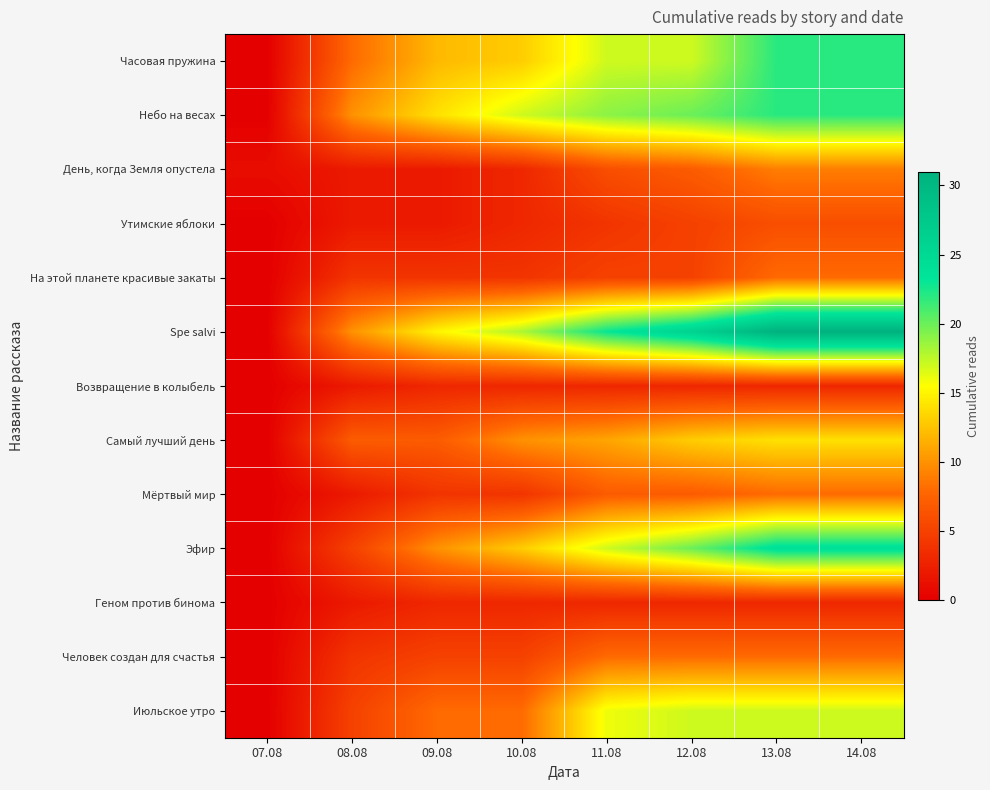

Reading left to right, what are all the values shown in this chart?

Часовая пружина: 07.08=0	08.08=8	09.08=12	10.08=13	11.08=17	12.08=17	13.08=22	14.08=22
Небо на весах: 07.08=0	08.08=10	09.08=14	10.08=17	11.08=19	12.08=20	13.08=22	14.08=22
День, когда Земля опустела: 07.08=1	08.08=2	09.08=2	10.08=3	11.08=6	12.08=7	13.08=9	14.08=9
Утимские яблоки: 07.08=0	08.08=2	09.08=2	10.08=3	11.08=4	12.08=5	13.08=6	14.08=6
На этой планете красивые закаты: 07.08=0	08.08=4	09.08=4	10.08=4	11.08=5	12.08=5	13.08=8	14.08=8
Spe salvi: 07.08=0	08.08=10	09.08=15	10.08=18	11.08=23	12.08=26	13.08=31	14.08=31
Возвращение в колыбель: 07.08=0	08.08=2	09.08=3	10.08=3	11.08=3	12.08=3	13.08=3	14.08=3
Самый лучший день: 07.08=0	08.08=7	09.08=7	10.08=10	11.08=11	12.08=13	13.08=14	14.08=14
Мёртвый мир: 07.08=0	08.08=2	09.08=4	10.08=4	11.08=7	12.08=7	13.08=8	14.08=8
Эфир: 07.08=0	08.08=5	09.08=10	10.08=13	11.08=17	12.08=20	13.08=24	14.08=24
Геном против бинома: 07.08=0	08.08=2	09.08=3	10.08=3	11.08=3	12.08=3	13.08=3	14.08=3
Человек создан для счастья: 07.08=0	08.08=4	09.08=5	10.08=5	11.08=8	12.08=8	13.08=8	14.08=8
Июльское утро: 07.08=0	08.08=5	09.08=8	10.08=8	11.08=16	12.08=17	13.08=17	14.08=17